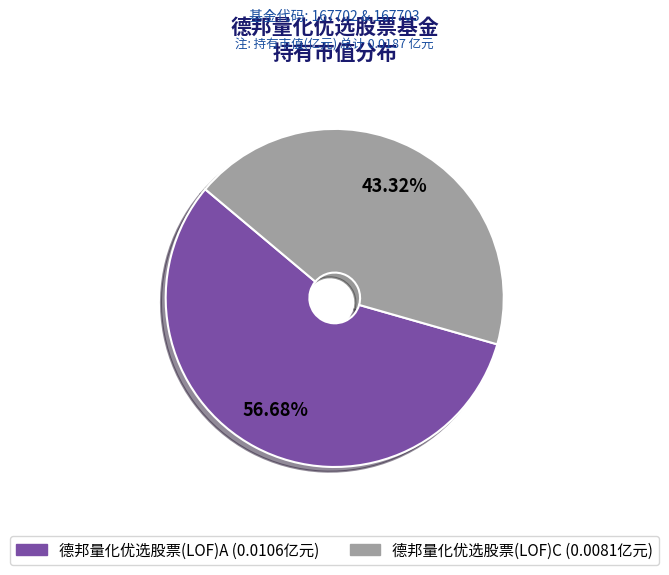

Combined, what portion of the pie is 德邦量化优选股票(LOF)C and 德邦量化优选股票(LOF)A?

100.0%